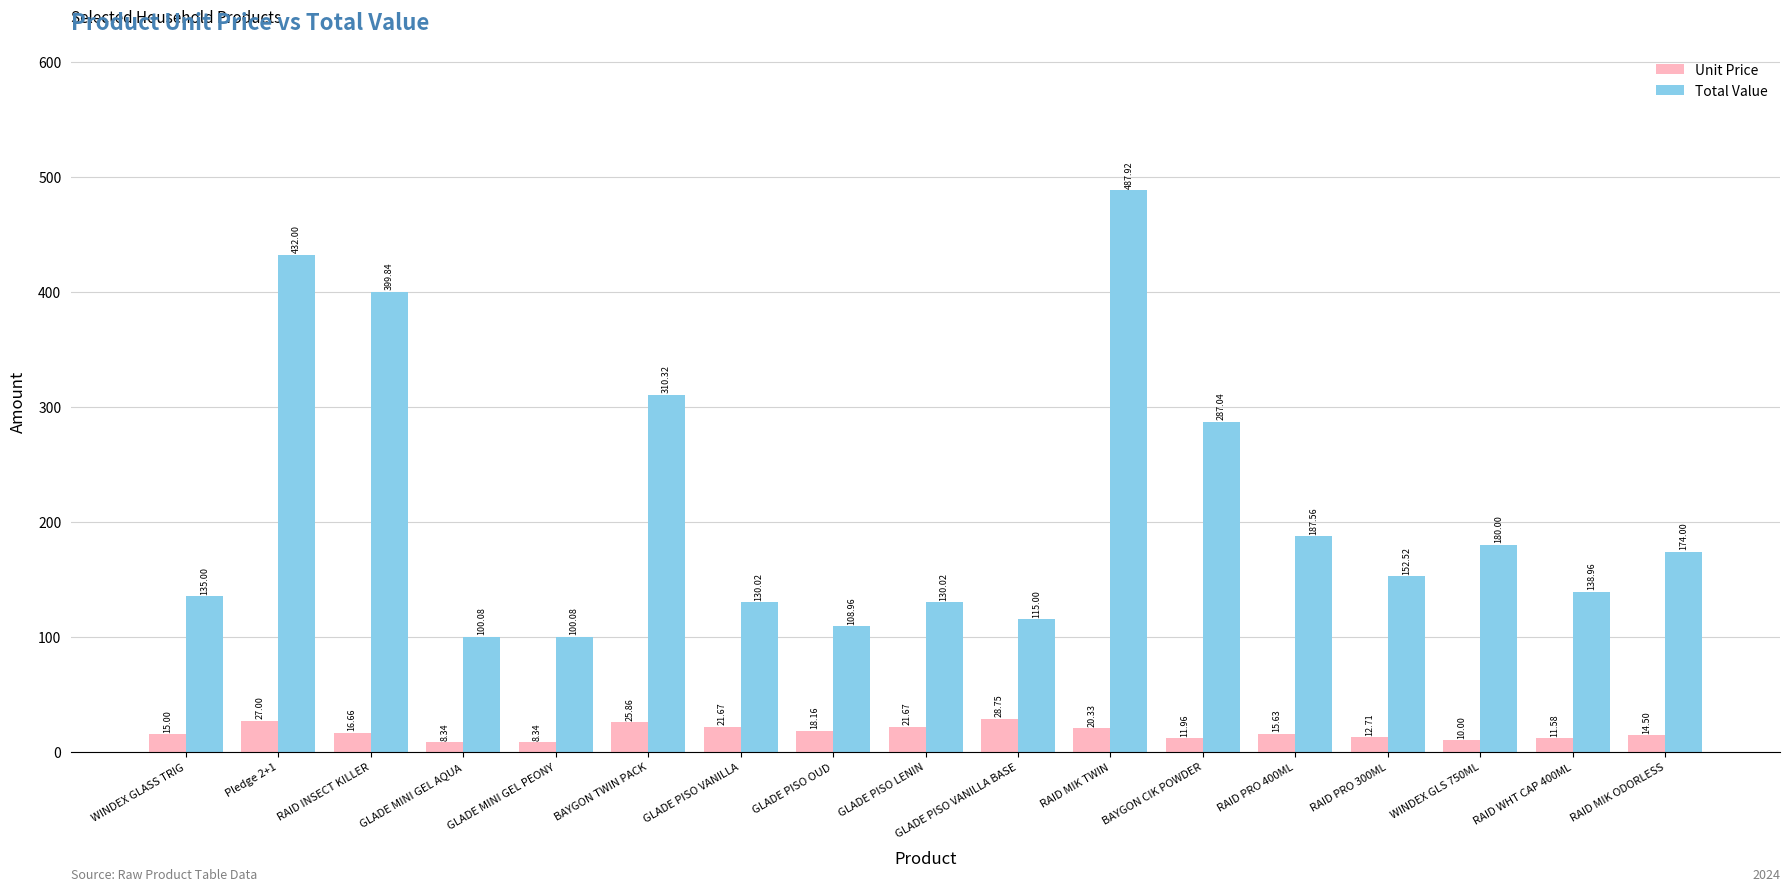

Is the value of Total Value at WINDEX GLS 750ML greater than the value of Unit Price at WINDEX GLASS TRIG?

Yes